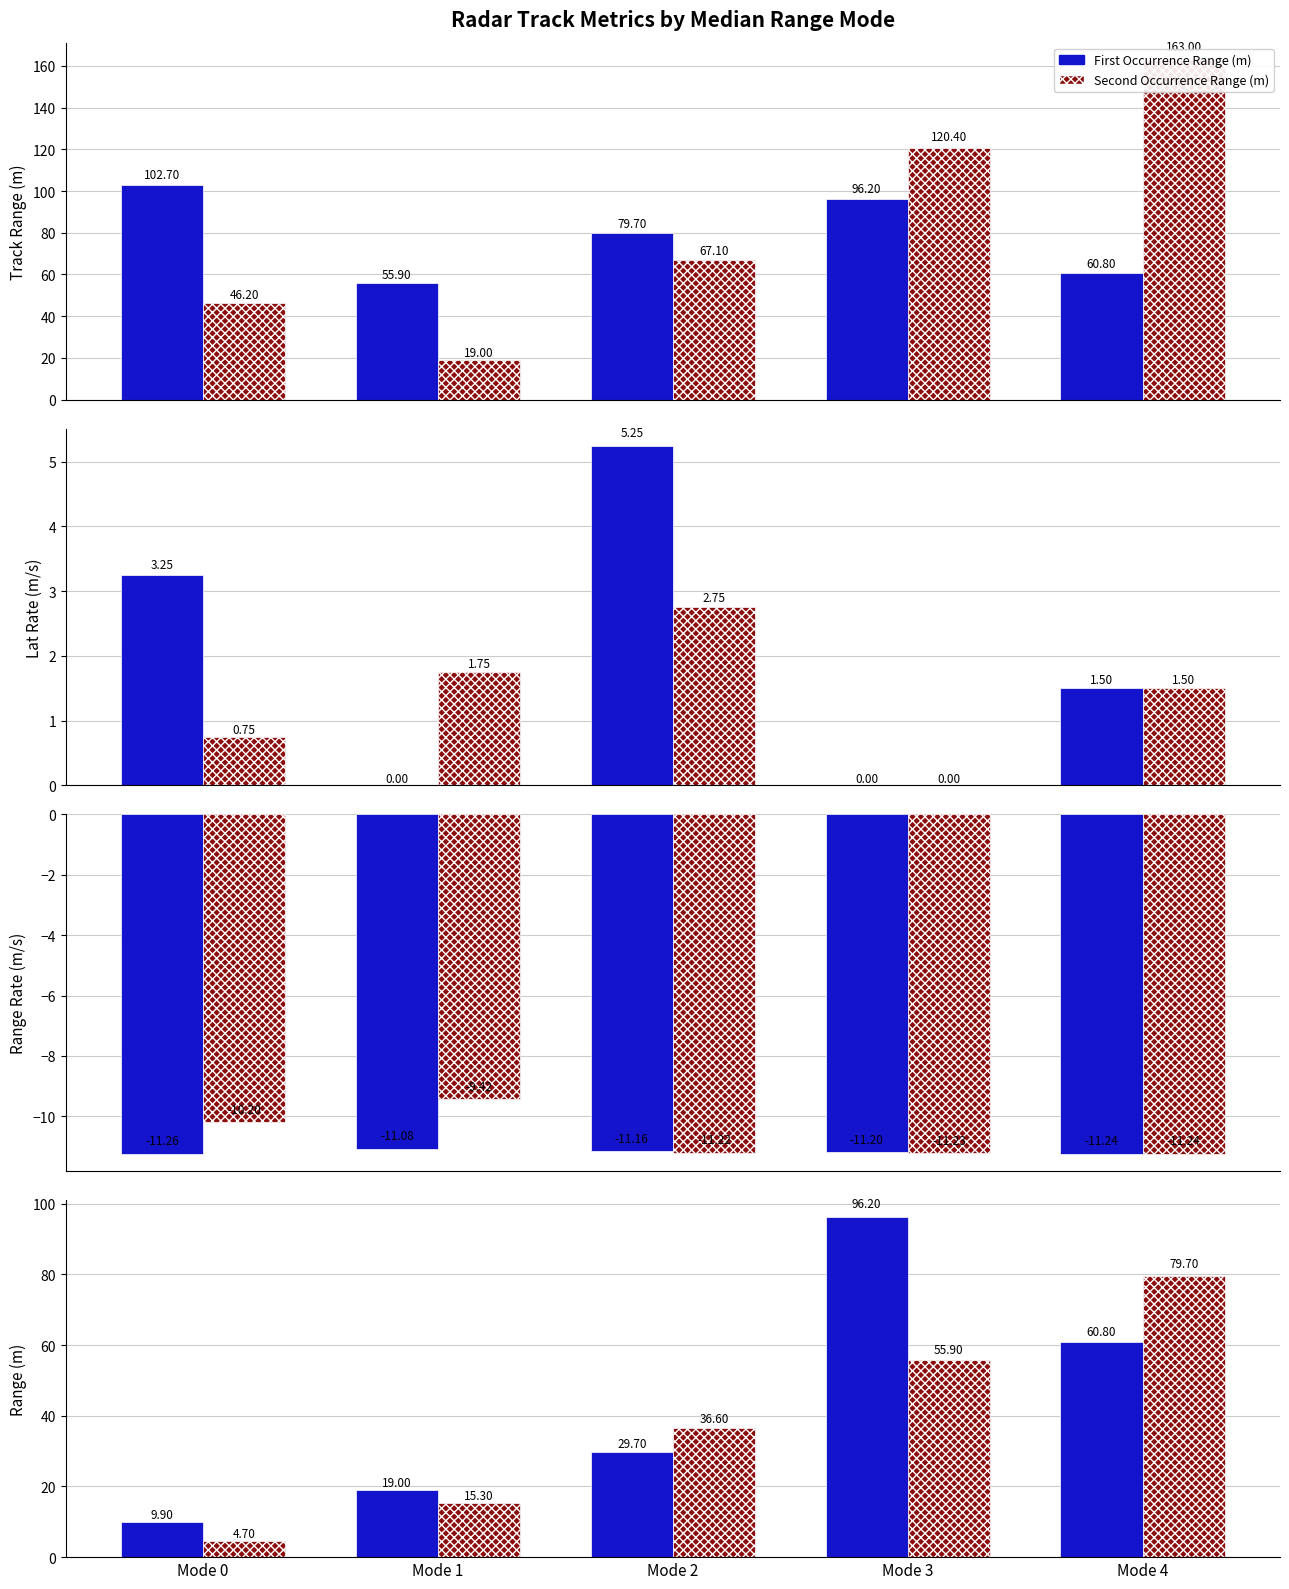

Count the number of categories in the chart.

5